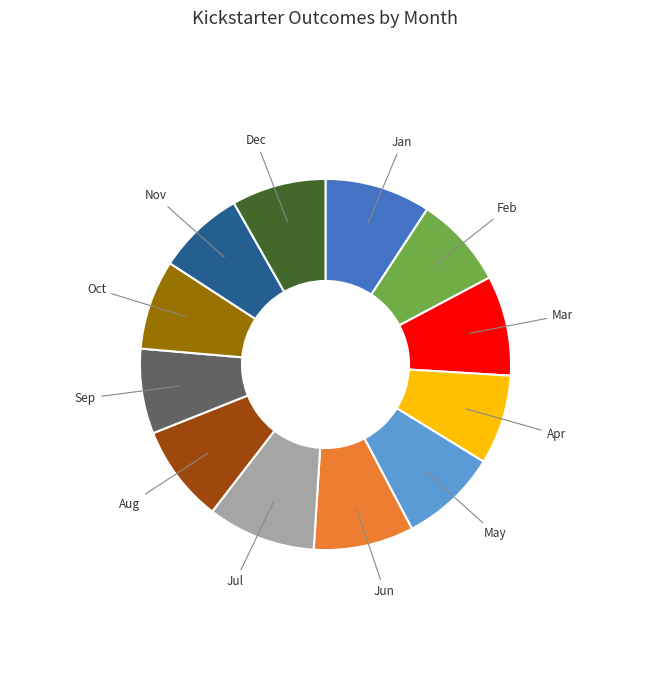

The Aug slice represents 9% of the pie. True or false?

True